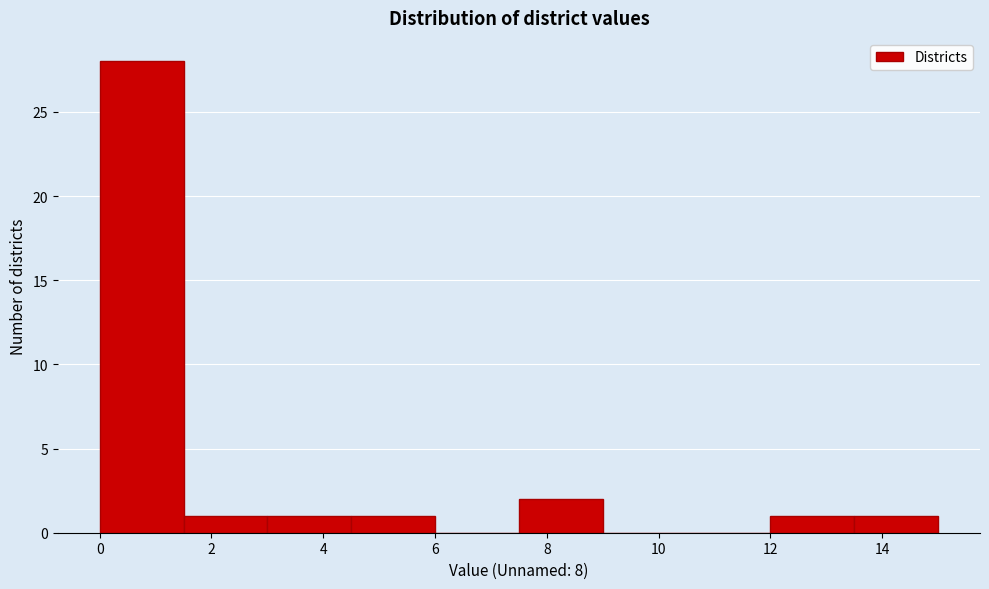

Reading left to right, list every bar in this chart as the range it spans on the x-axis followed by its height. Neither the bar edges nor the heights are printed on the chart, so give them approximately, as read against the axes.

0.0 to 1.5: 28
1.5 to 3.0: 1
3.0 to 4.5: 1
4.5 to 6.0: 1
6.0 to 7.5: 0
7.5 to 9.0: 2
9.0 to 10.5: 0
10.5 to 12.0: 0
12.0 to 13.5: 1
13.5 to 15.0: 1